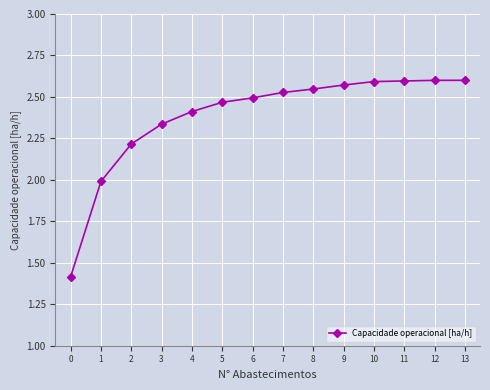

What is the difference between the second highest and second lowest values?

0.6